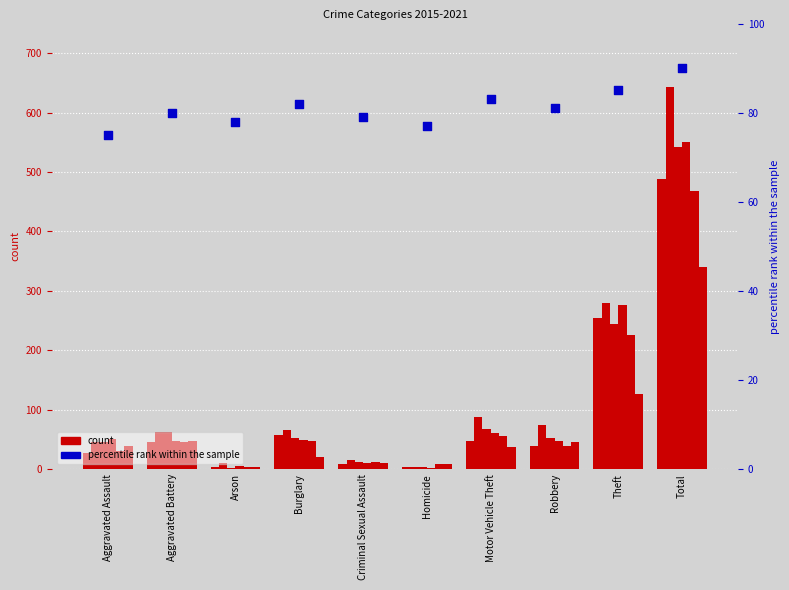

Approximately how many times larger is the value at Burglary compared to Aggravated Battery?

1.0